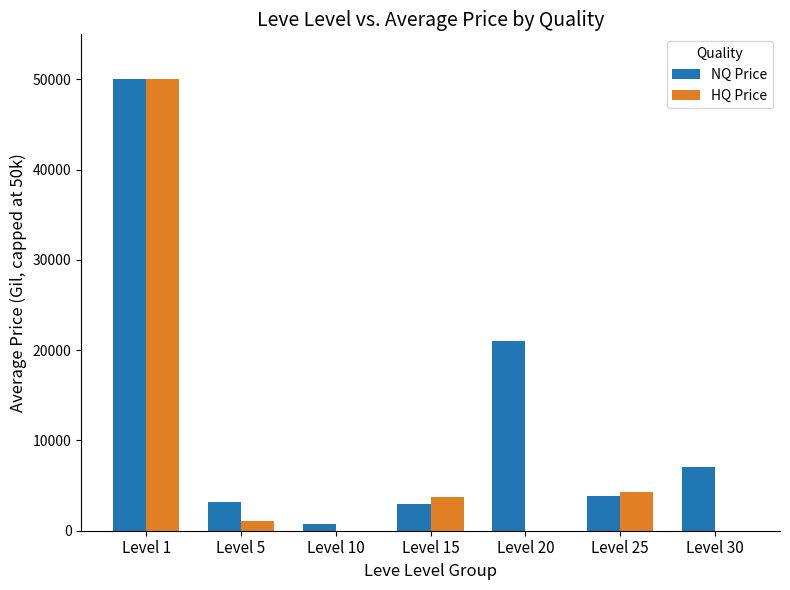

What is the sum of all NQ Price values?

88733.0